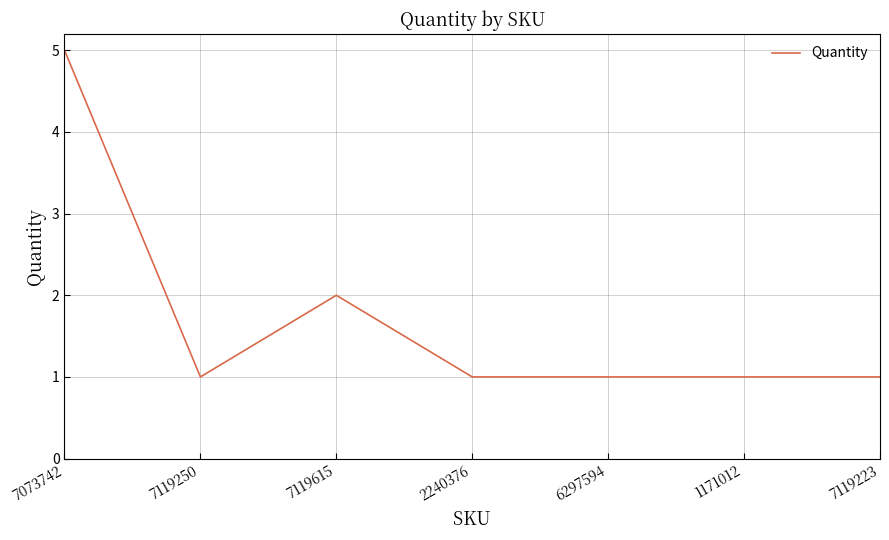

What value does the data have at 7119250?

1